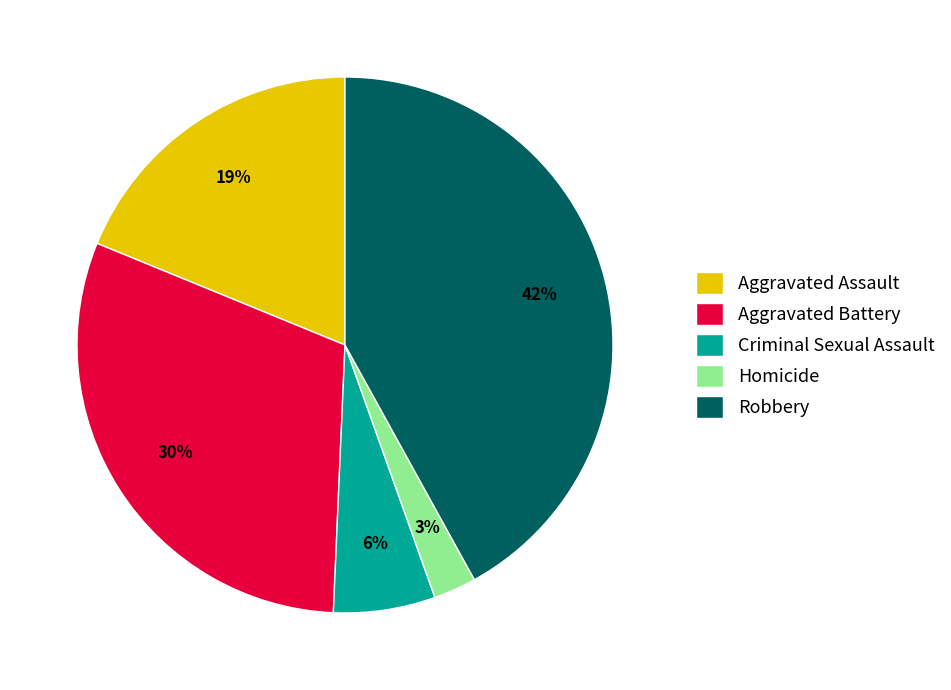

To the nearest percent, what is the average slice percentage?

20%